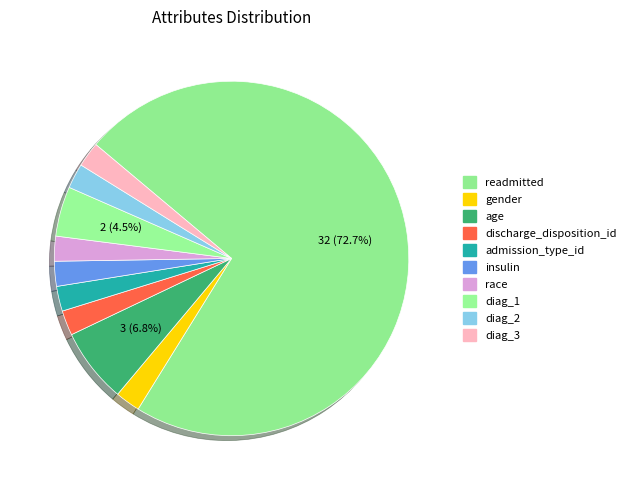

What is the smallest slice in the pie chart?

gender